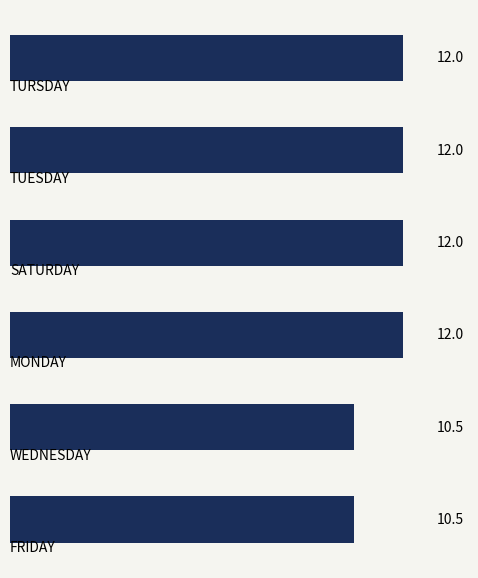

How many values are between 10 and 12?

6